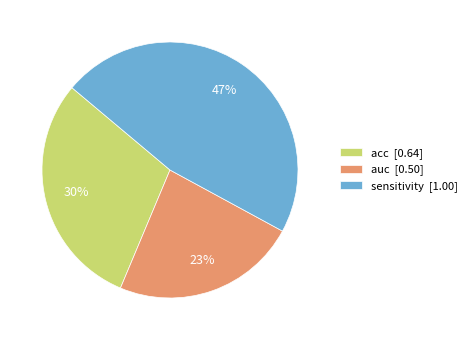

How many segments does this pie chart have?

3